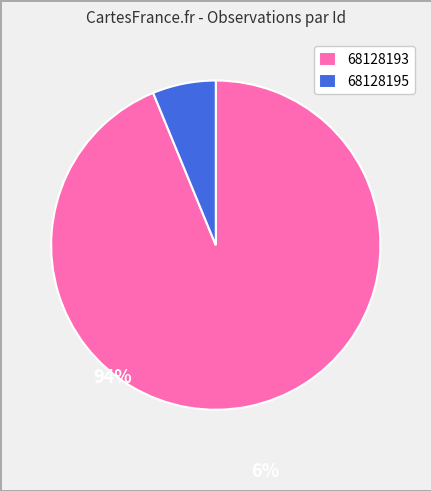

Is the sum of 68128193 and 68128195 greater than half?

Yes